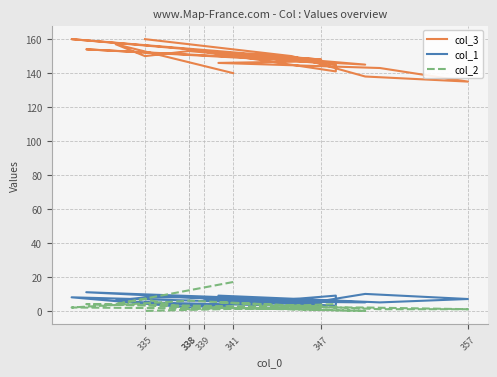

What is the value of the col_3 point at the 8th from the left?

160